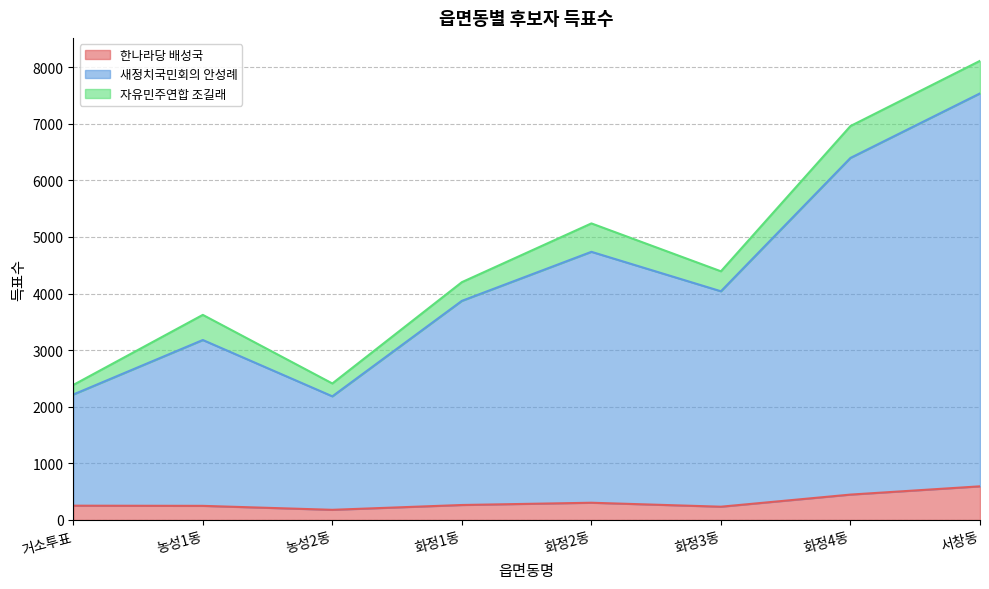

List the labels in order of 새정치국민회의 안성례 value, smallest first.

농성2동, 거소투표, 농성1동, 화정1동, 화정3동, 화정2동, 화정4동, 서창동